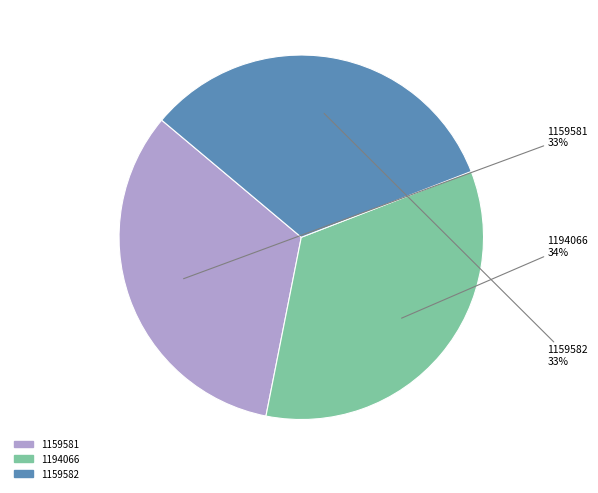

Is there any slice that represents more than half of the pie?

No